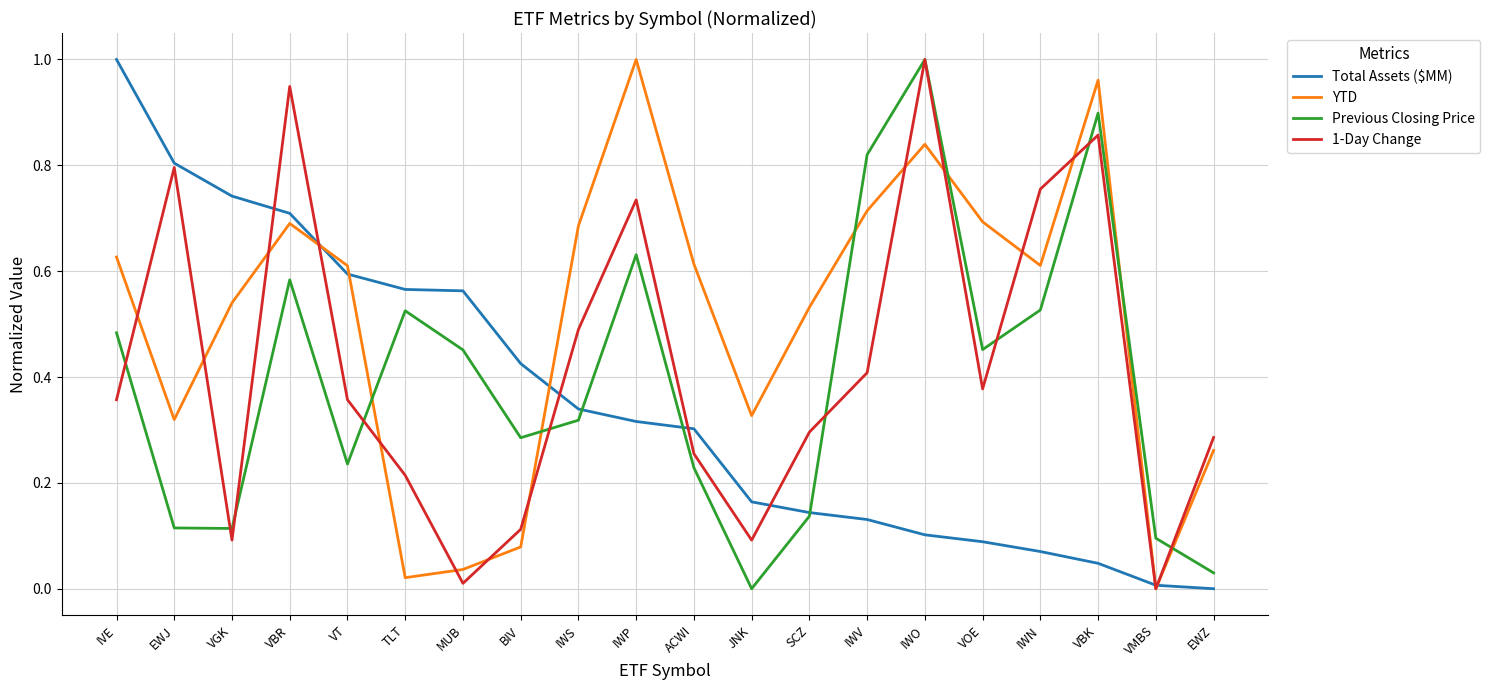

Rank the series by their average value, from lowest to highest.

Total Assets ($MM), Previous Closing Price, 1-Day Change, YTD